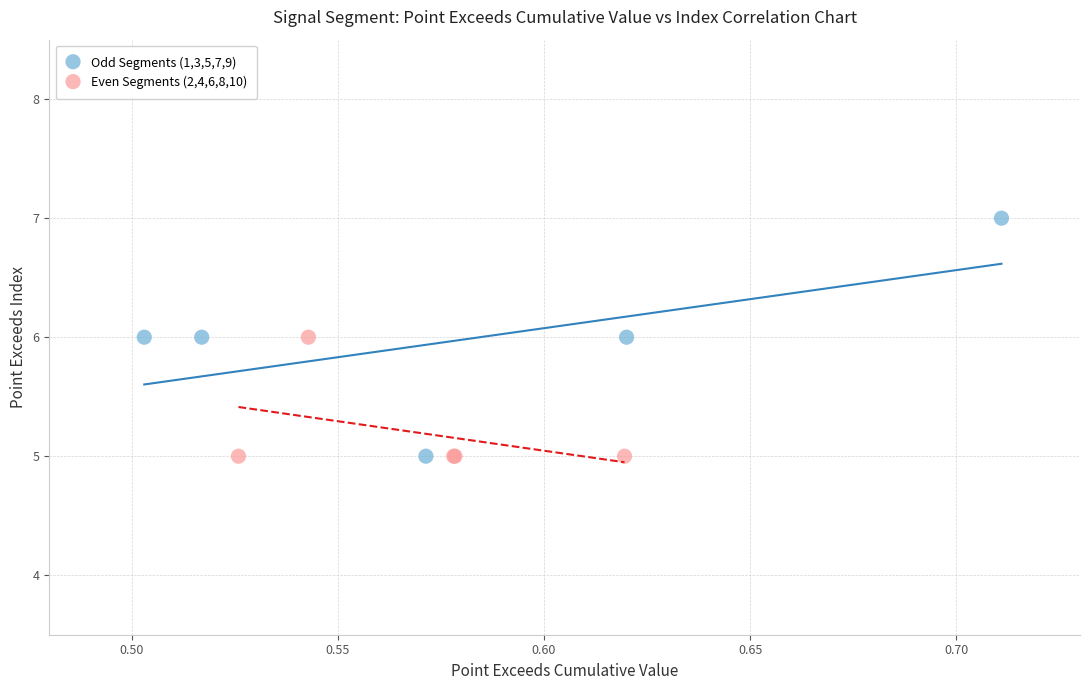

Which series has the widest spread of Y values?

Odd Segments (1,3,5,7,9)